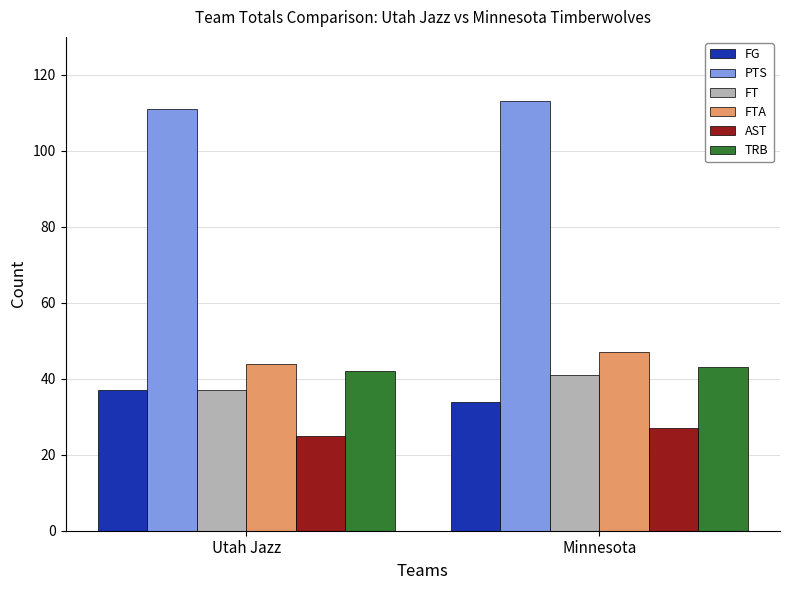

Where is AST nearest to the value 26?

Utah Jazz